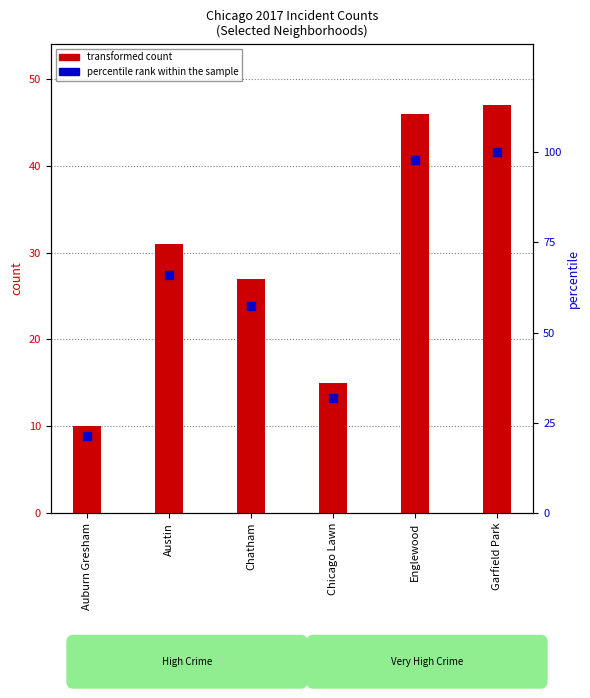

At which category is the sum across all series the highest?

Garfield Park